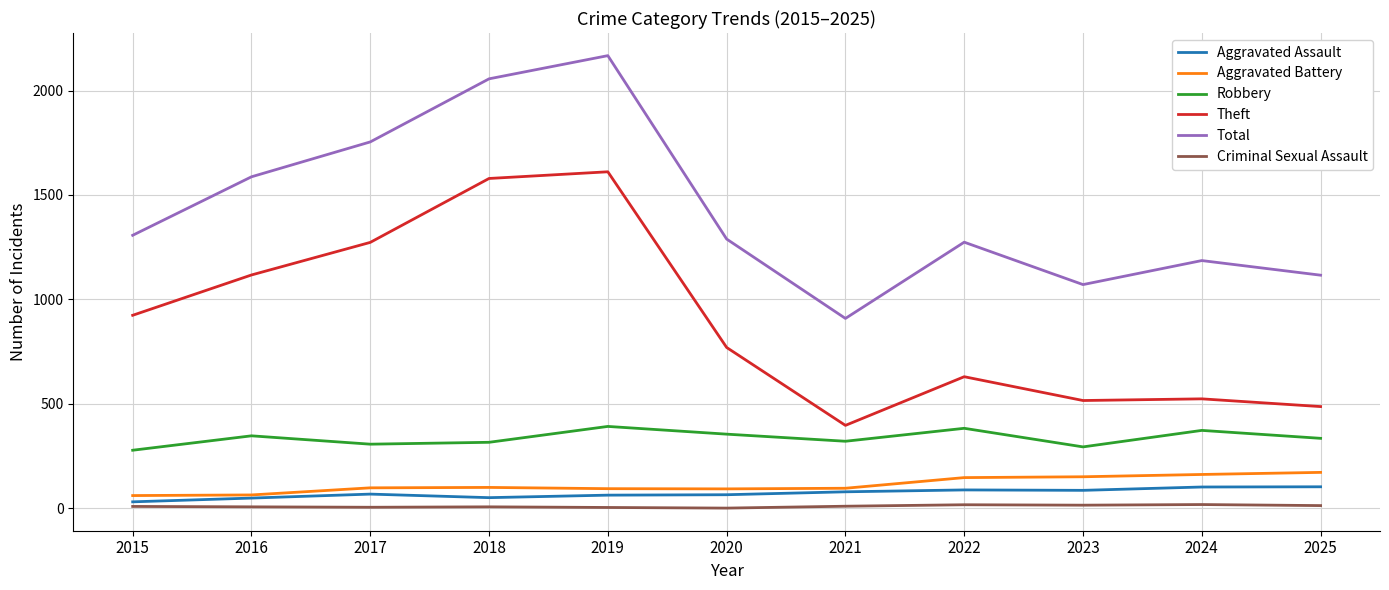

What is the difference between the maximum and minimum values in the Total series?

1258